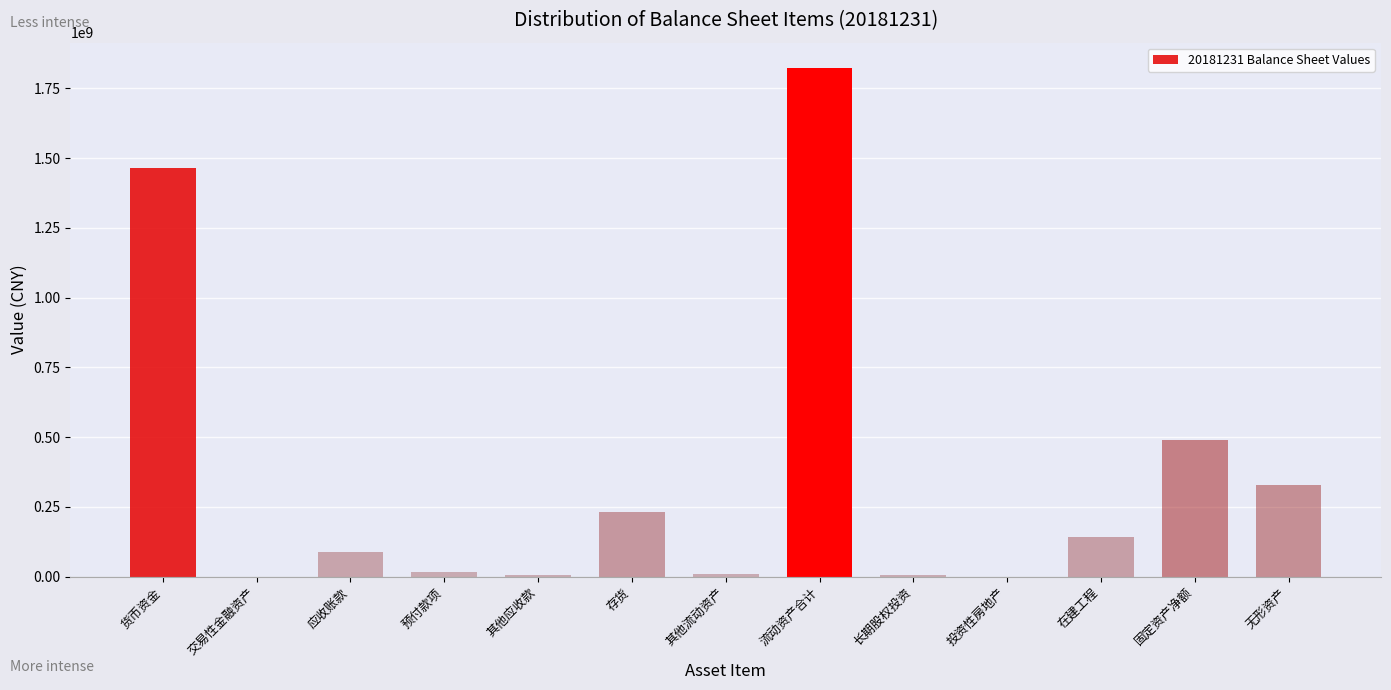

What is the change in value from 货币资金 to 固定资产净额?

-972965265.5